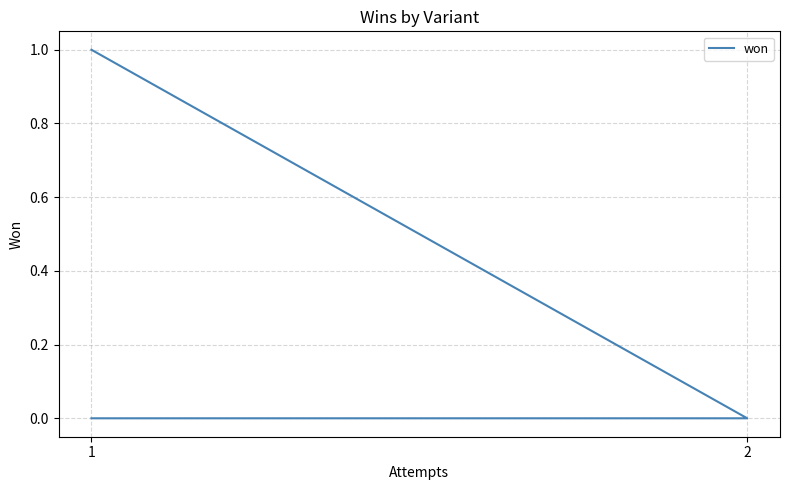

How many lines are shown in the chart?

1